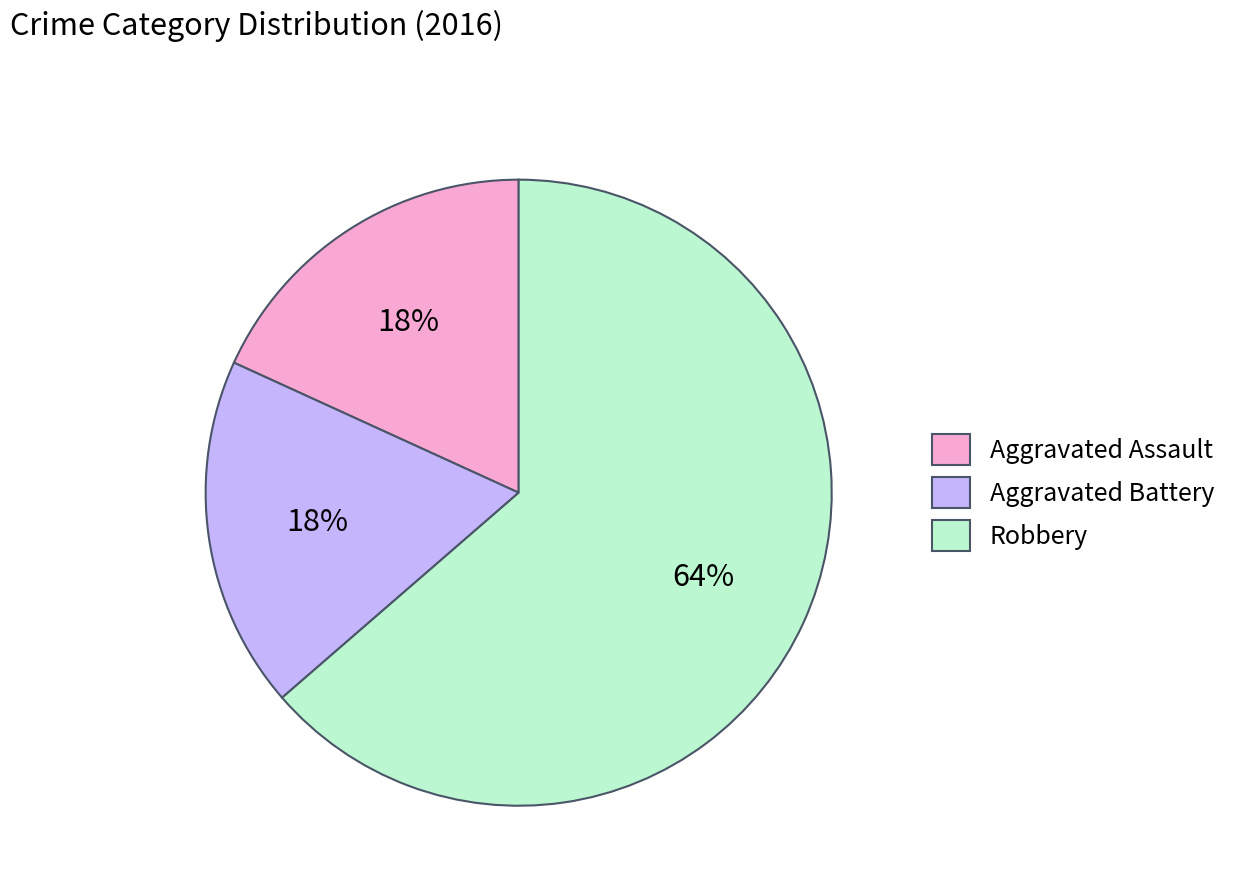

What is the largest slice in the pie chart?

Robbery